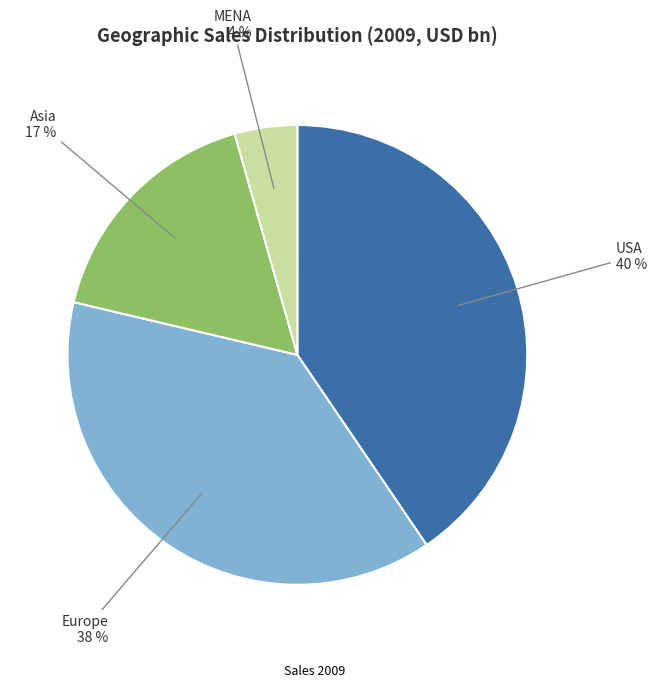

Is there a majority slice in this chart?

No